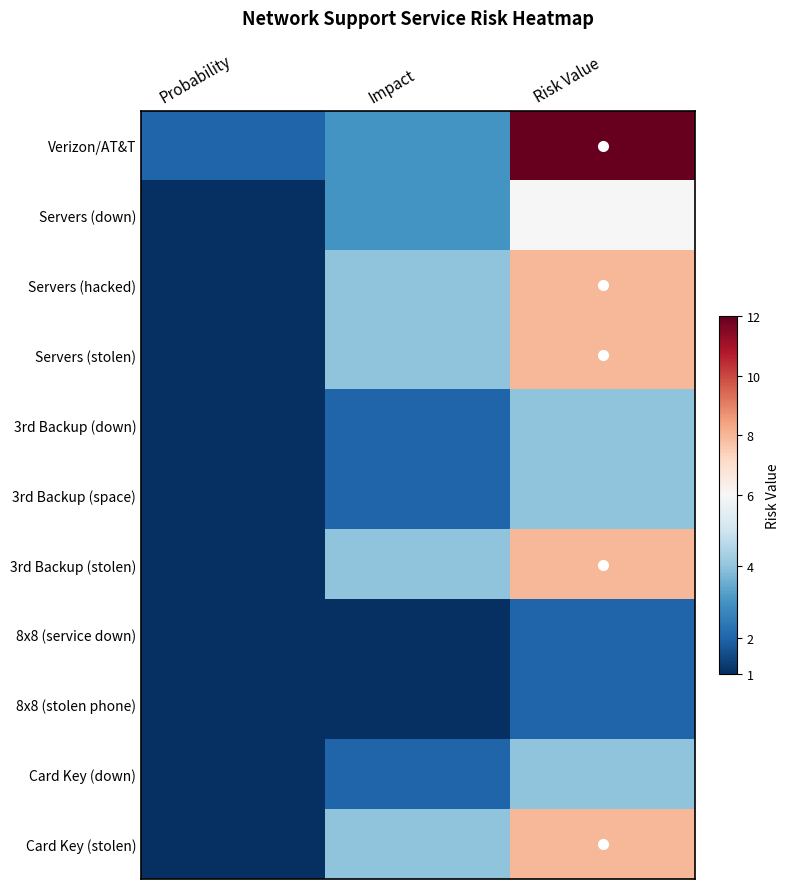

Reading left to right, what are all the values shown in this chart?

Verizon/AT&T: Probability=2	Impact=3	Risk Value=12
Servers (down): Probability=1	Impact=3	Risk Value=6
Servers (hacked): Probability=1	Impact=4	Risk Value=8
Servers (stolen): Probability=1	Impact=4	Risk Value=8
3rd Backup (down): Probability=1	Impact=2	Risk Value=4
3rd Backup (space): Probability=1	Impact=2	Risk Value=4
3rd Backup (stolen): Probability=1	Impact=4	Risk Value=8
8x8 (service down): Probability=1	Impact=1	Risk Value=2
8x8 (stolen phone): Probability=1	Impact=1	Risk Value=2
Card Key (down): Probability=1	Impact=2	Risk Value=4
Card Key (stolen): Probability=1	Impact=4	Risk Value=8